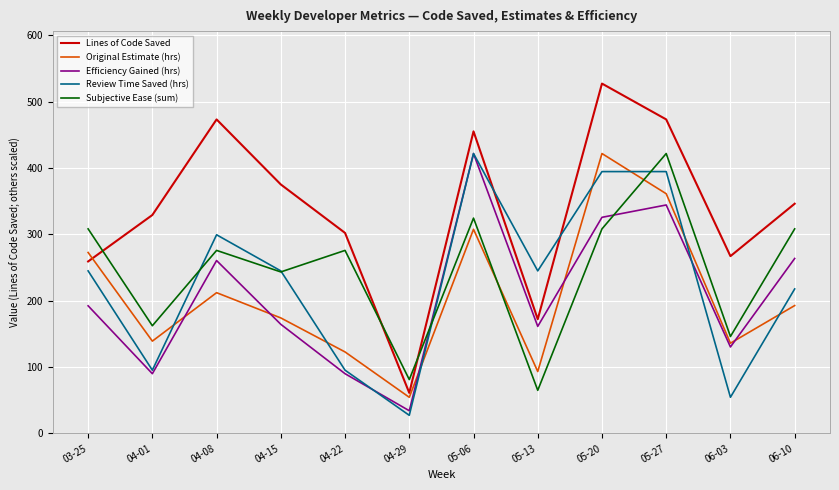

Which label corresponds to the largest value in the chart?

05-20